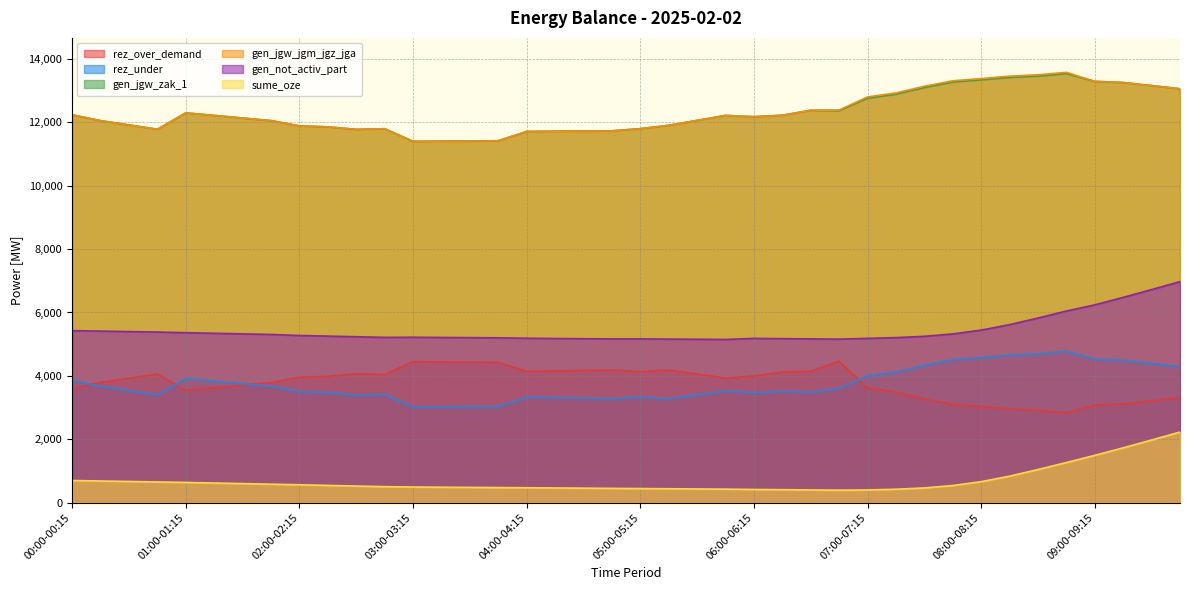

Which category has the lowest value in the gen_jgw_zak_1 series?

03:00-03:15